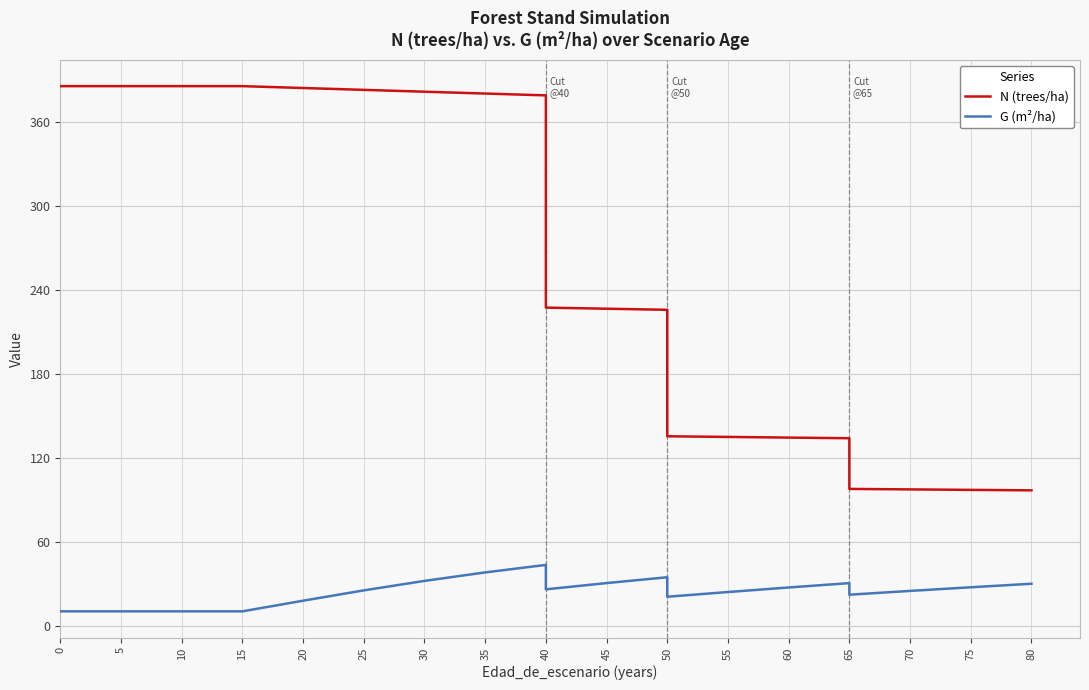

Rank the series by their average value, from lowest to highest.

G (m²/ha), N (trees/ha)